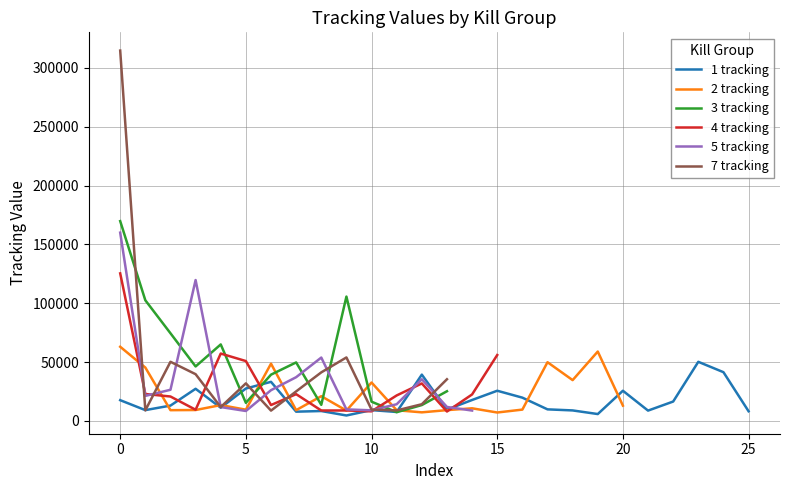

Which series has the largest total across all categories?

3 tracking